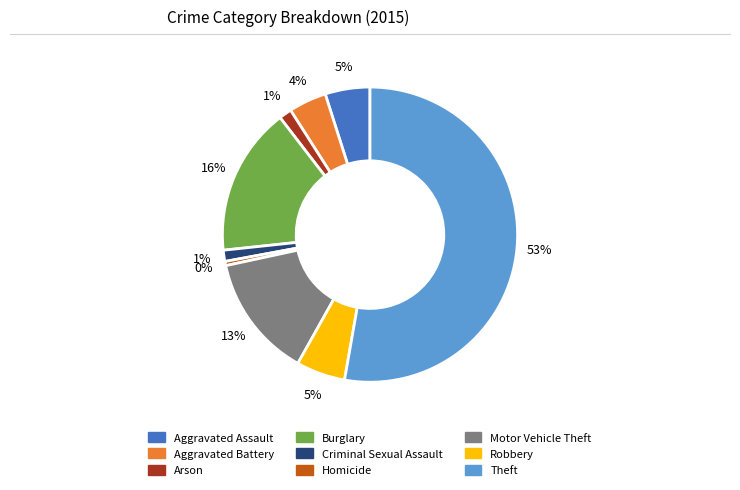

Combined, do Motor Vehicle Theft and Theft account for over 50%?

Yes